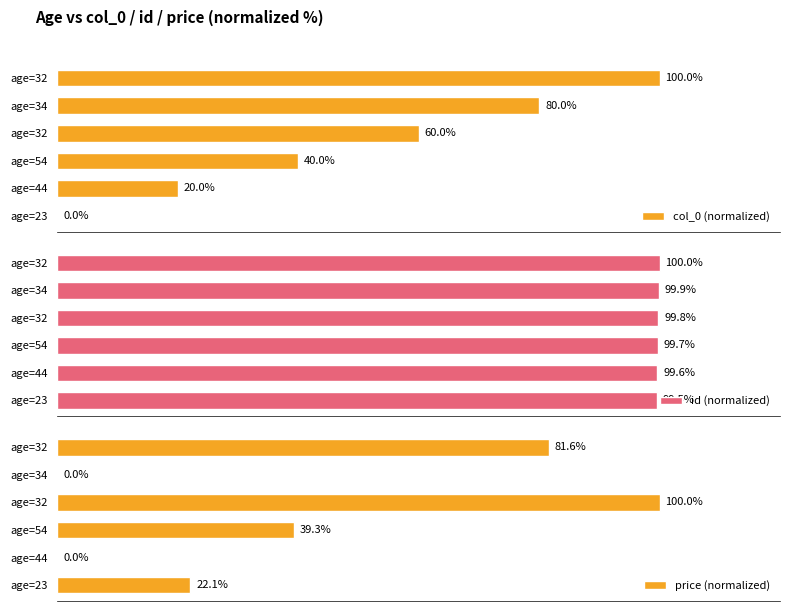

Count the number of categories in the chart.

6